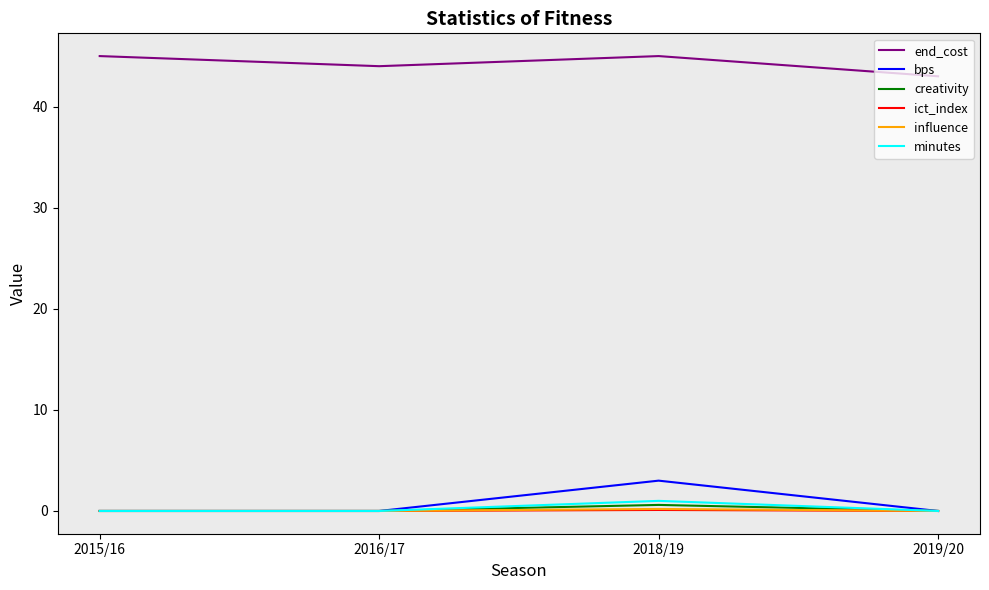

Is it true that creativity equals 0.0 at 2019/20?

True